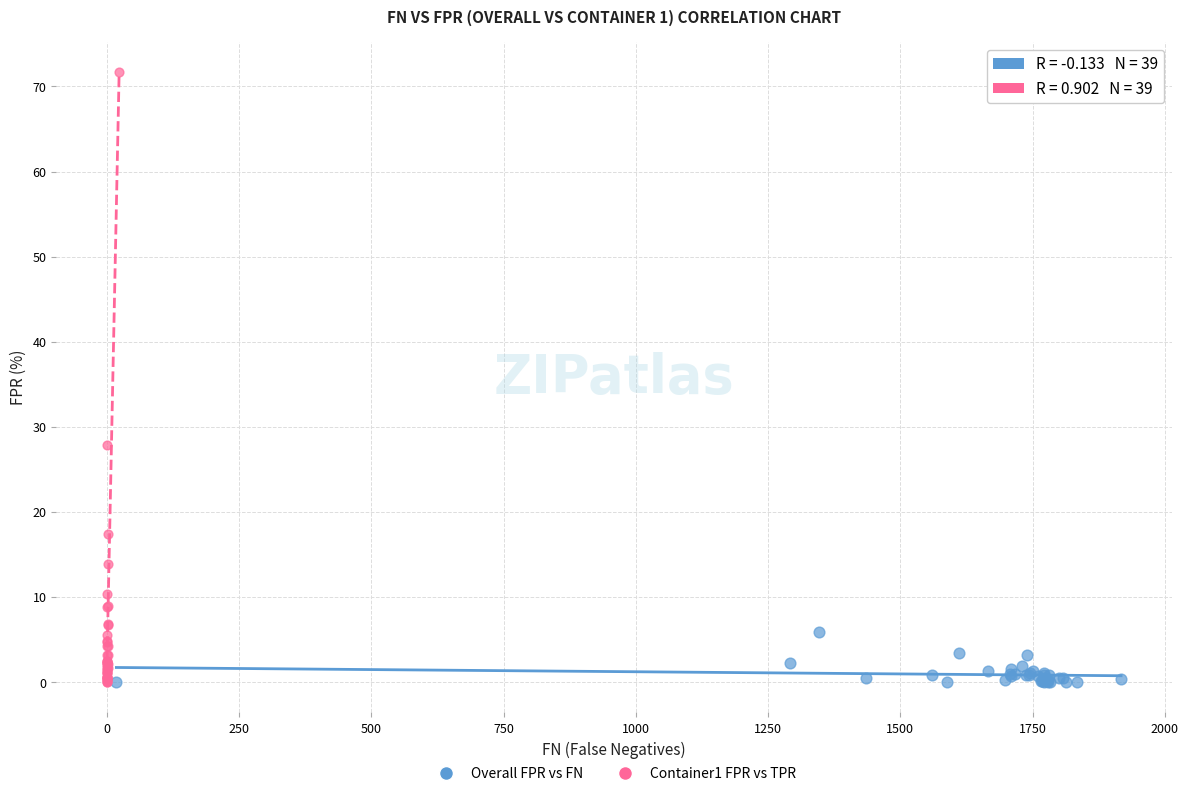

Which series has the largest Y range (max minus min)?

Container1 FPR vs TPR